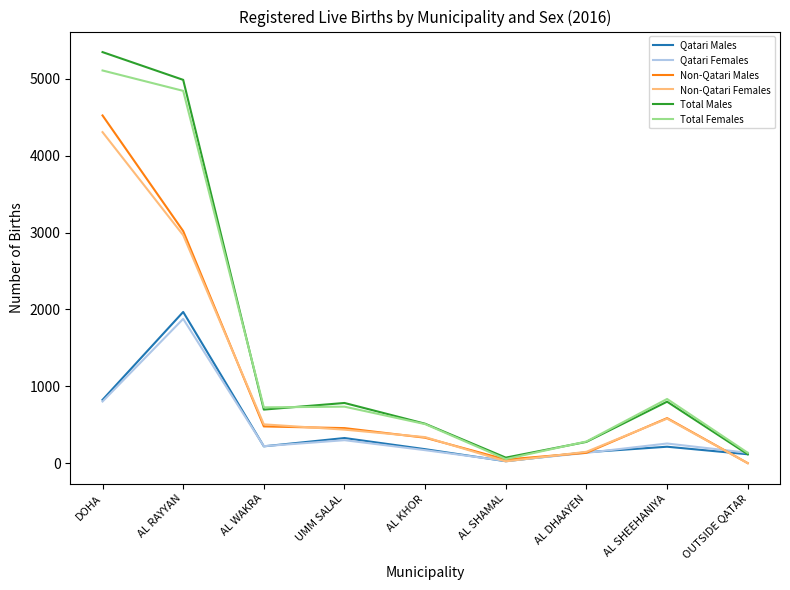

True or false: Non-Qatari Females and Qatari Males cross at least once.

True